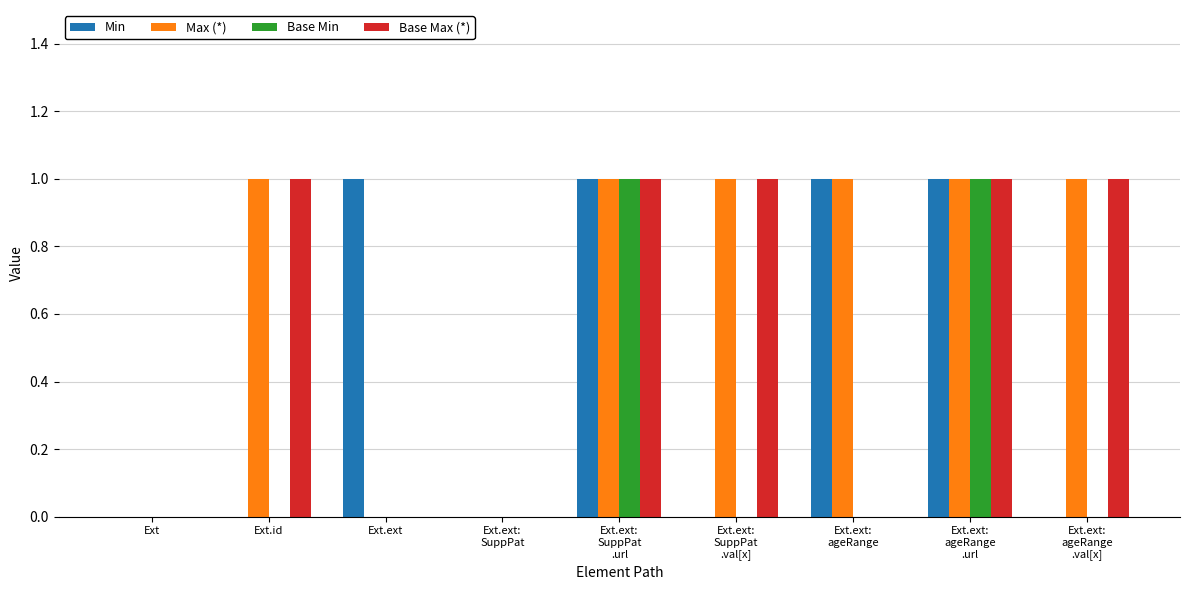

Is it true that Max (*) equals 0 at Ext?

True